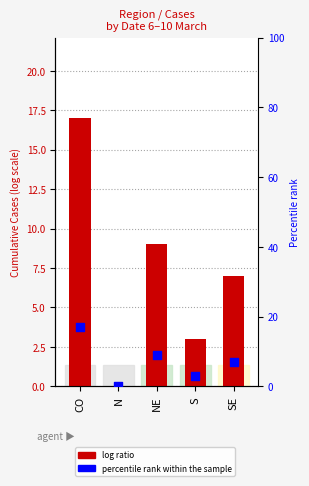

Is the value of percentile rank within the sample at N greater than the value of log ratio at SE?

No